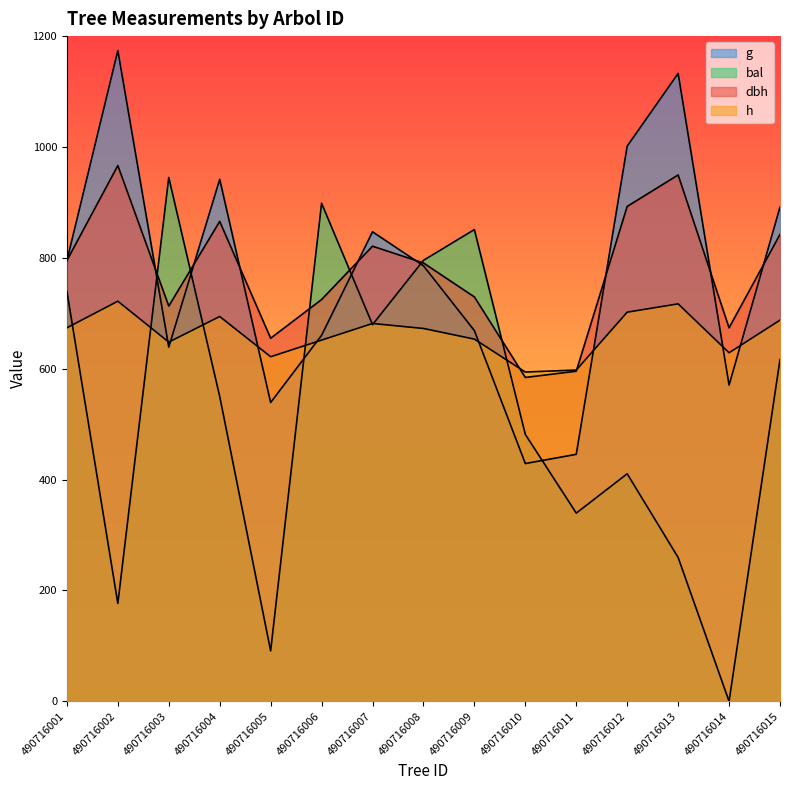

How many lines are shown in the chart?

4